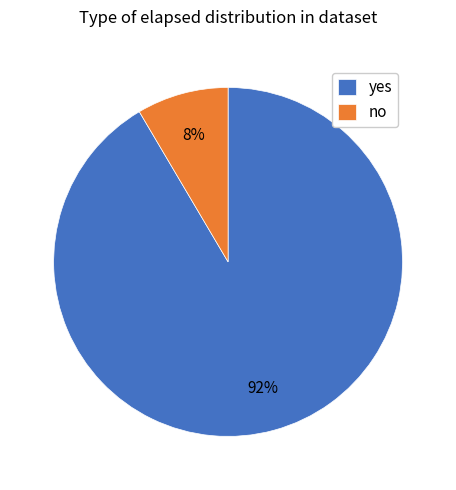

To the nearest percent, what portion does yes represent?

92%